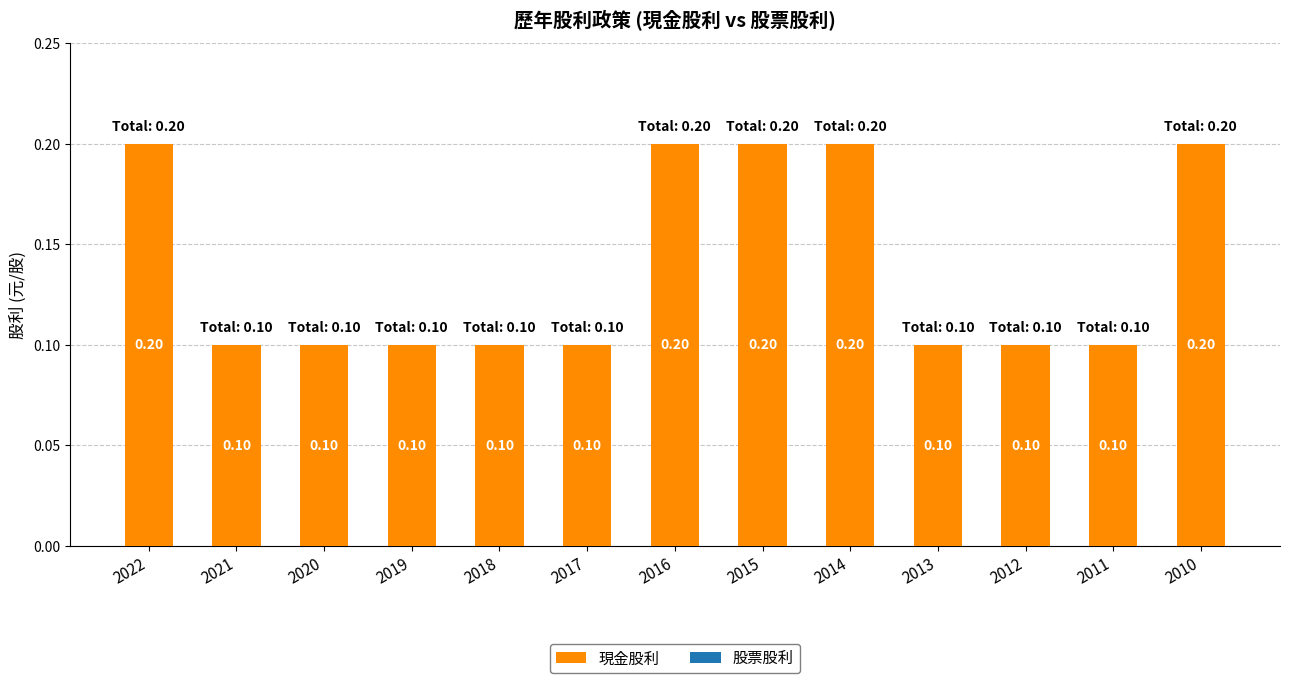

What is the sum of all values?

1.8